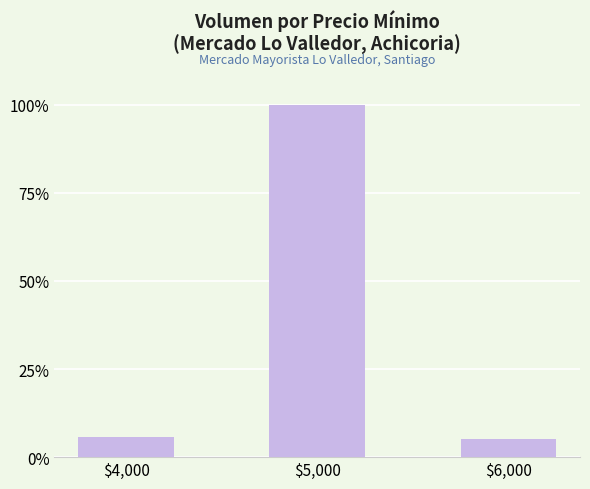

What is the maximum value shown in the chart?

100.0